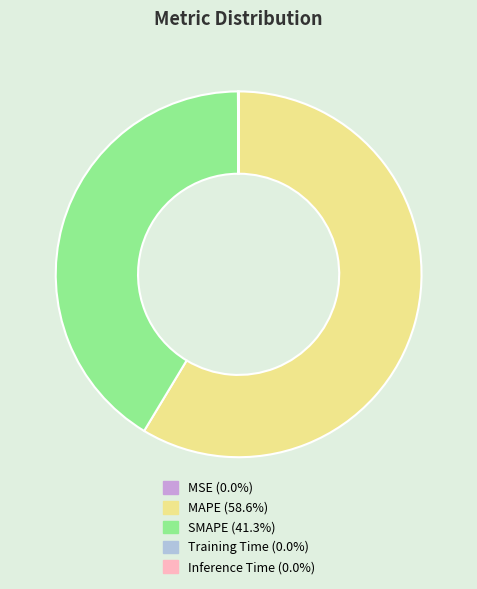

Which slice is the largest?

MAPE